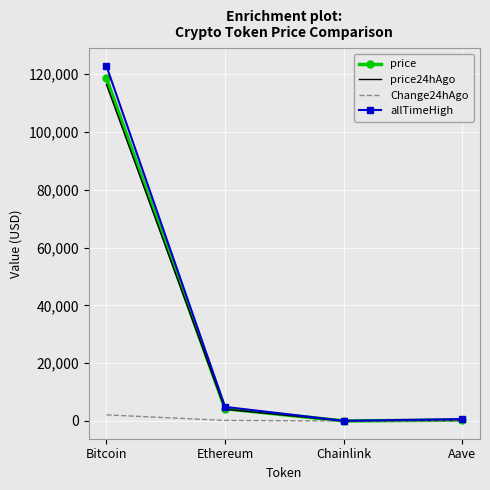

What is the minimum value for allTimeHigh?

52.7